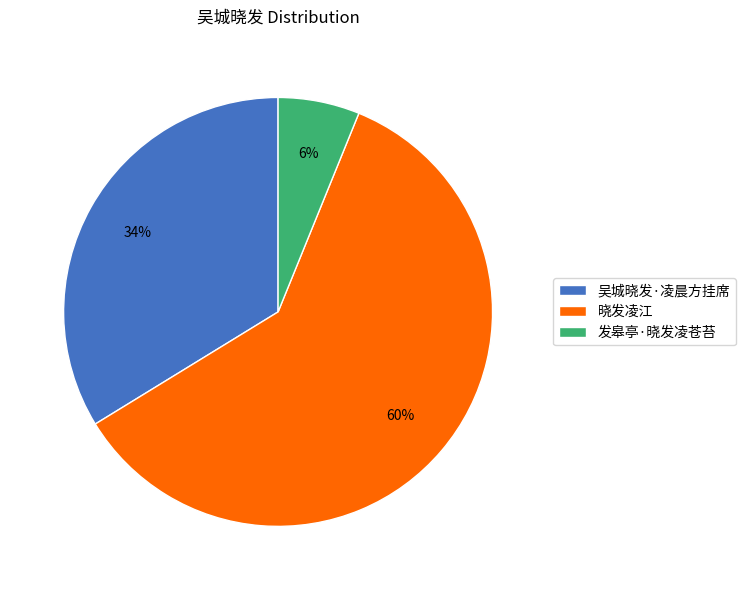

Which category has the biggest portion of the pie?

晓发凌江